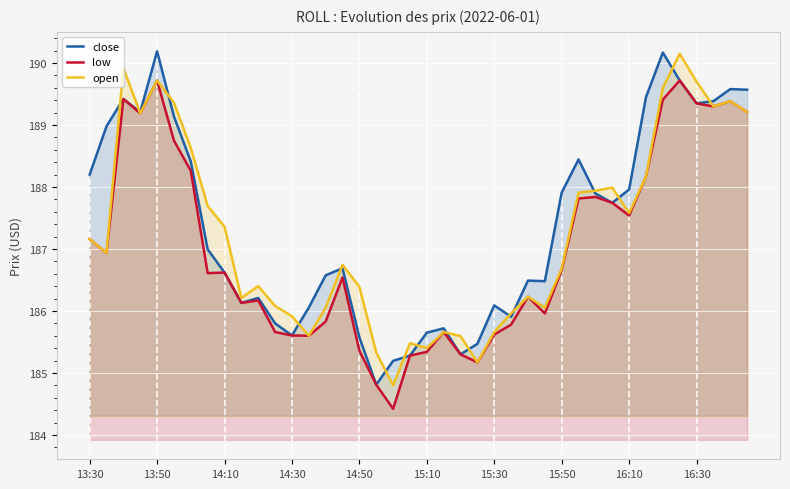

Rank the series by their average value, from highest to lowest.

close, open, low